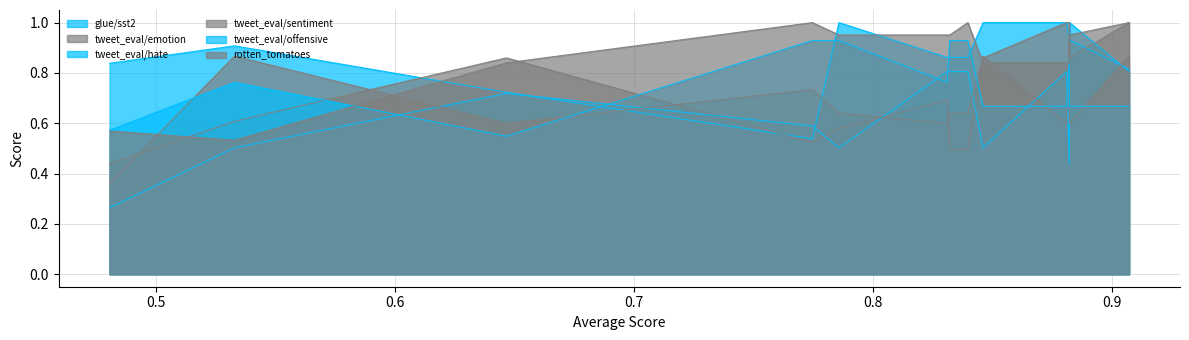

How many lines are shown in the chart?

6